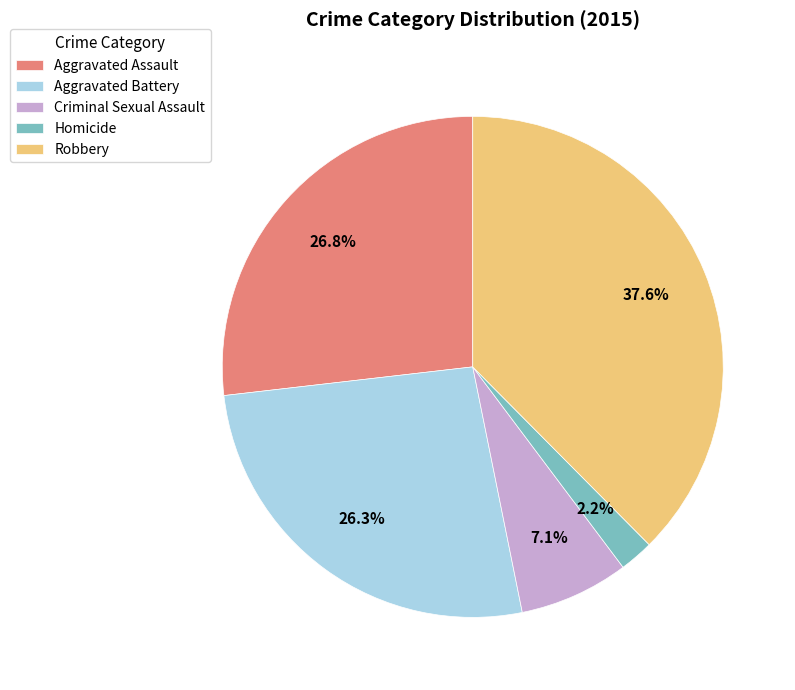

How many segments does this pie chart have?

5